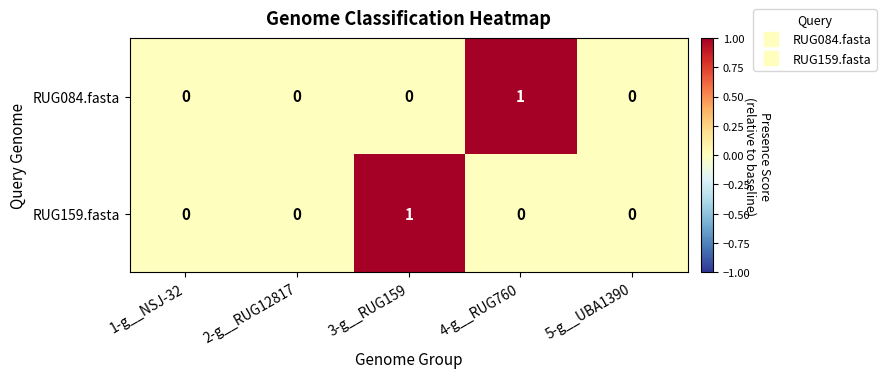

Count the RUG084.fasta values in the range 0 to 1.

5